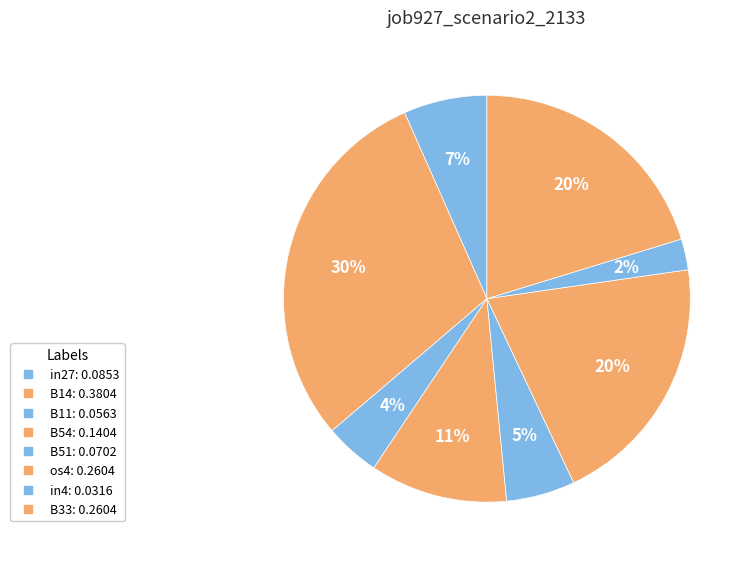

True or false: in27 accounts for 7% of the total.

True